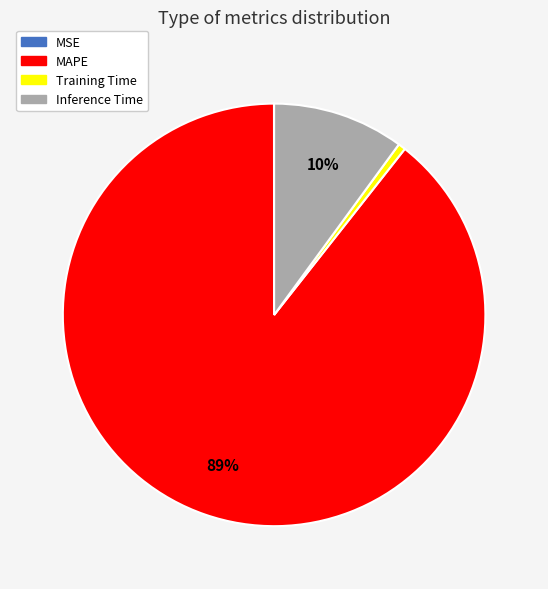

What percentage is the Inference Time slice, to the nearest percent?

10%